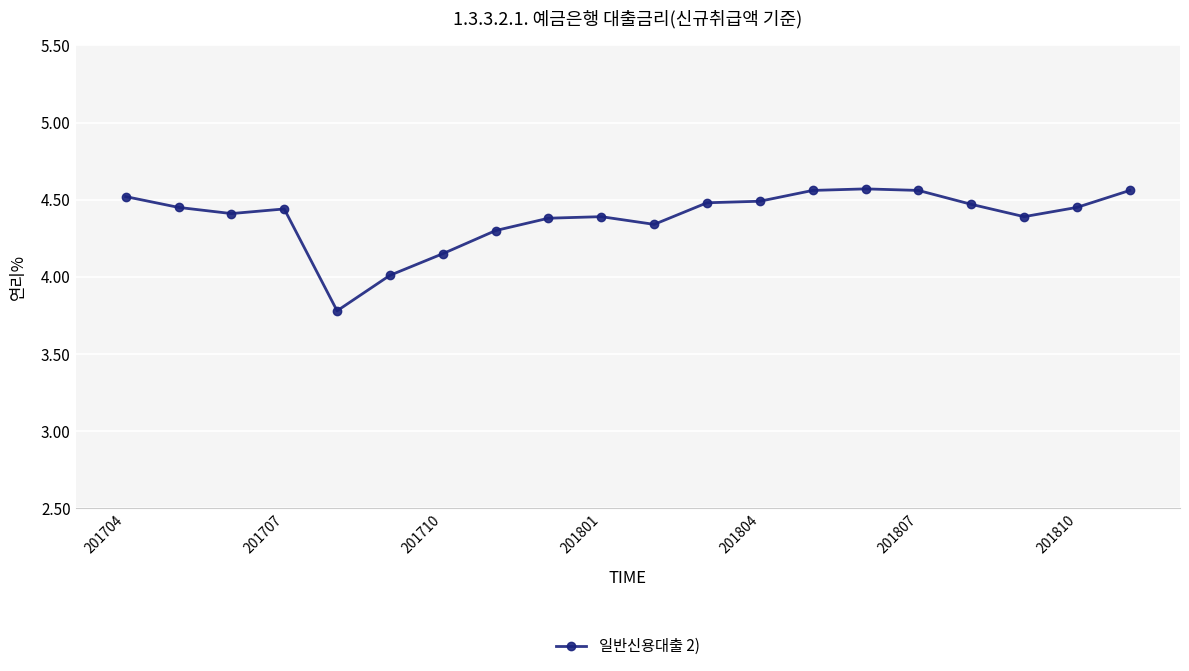

What is the difference between the maximum and minimum values?

0.8